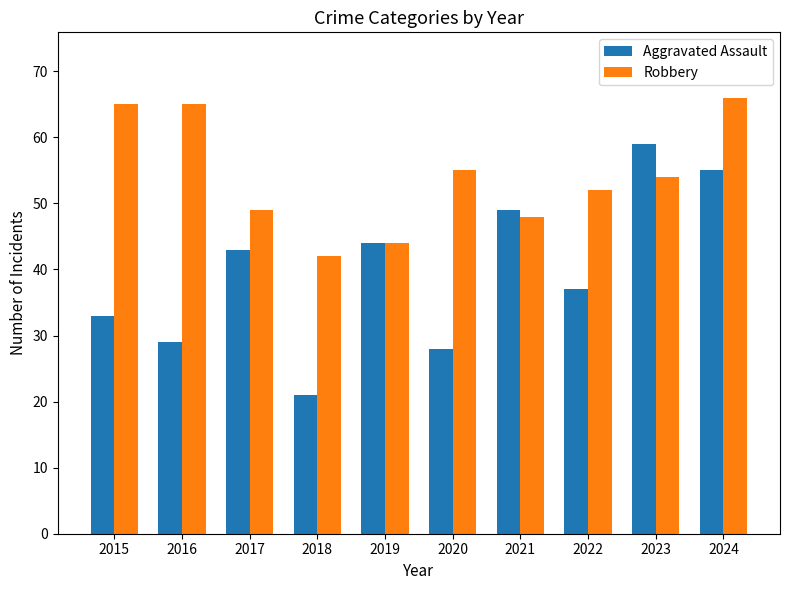

Reading left to right, transcribe all the data shown in this chart.

Aggravated Assault: 2015=33	2016=29	2017=43	2018=21	2019=44	2020=28	2021=49	2022=37	2023=59	2024=55
Robbery: 2015=65	2016=65	2017=49	2018=42	2019=44	2020=55	2021=48	2022=52	2023=54	2024=66